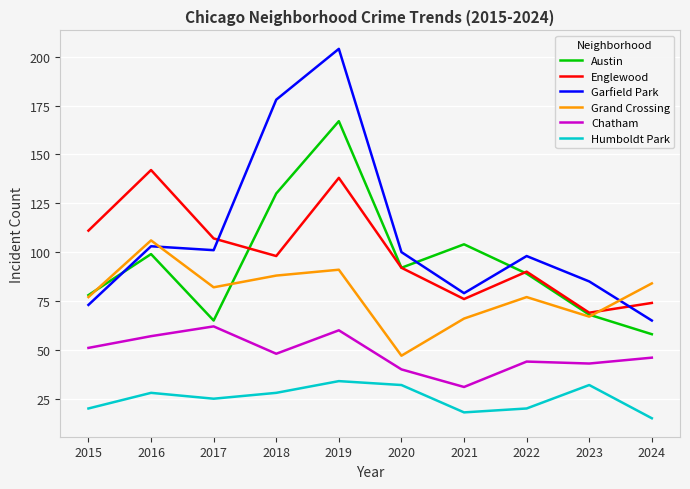

True or false: Englewood has more than 2 interior local peaks.

True